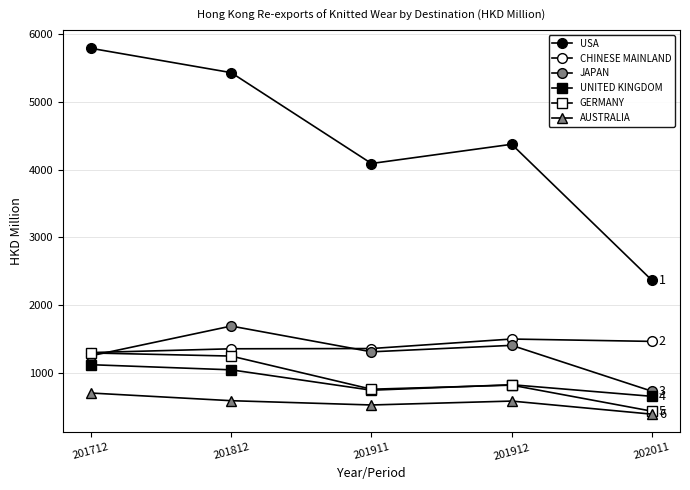

How many data points does each series have?

5